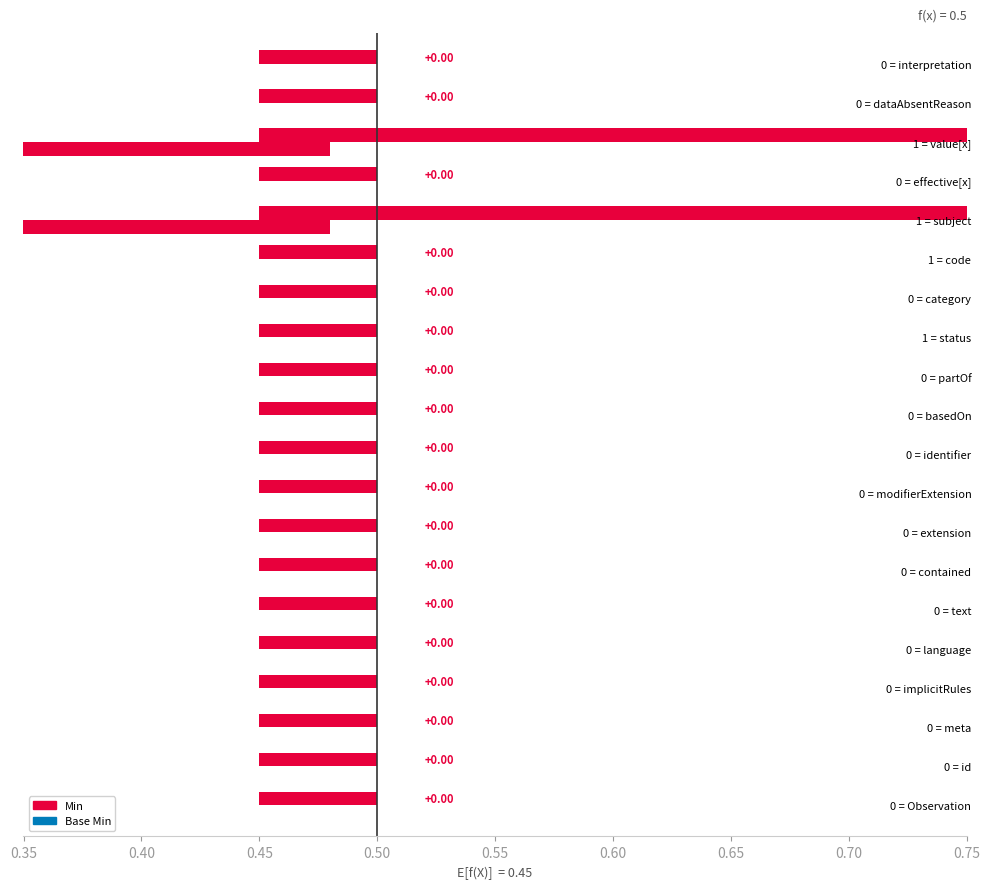

How many values in Min are above zero?

4